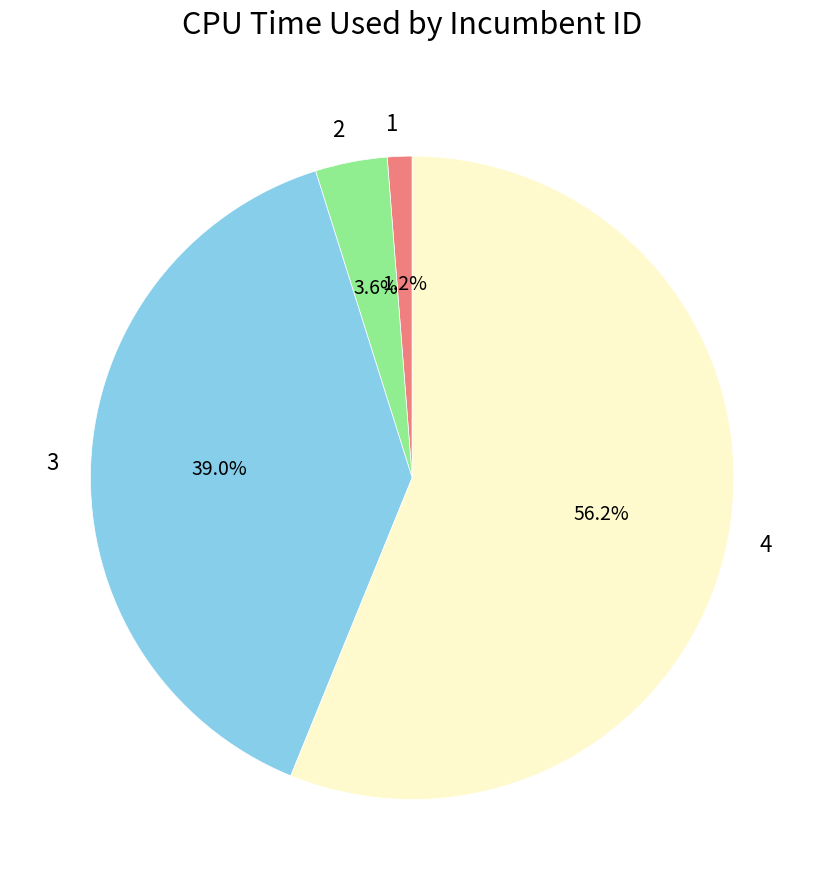

What portion of the pie excludes 4?

43.8%